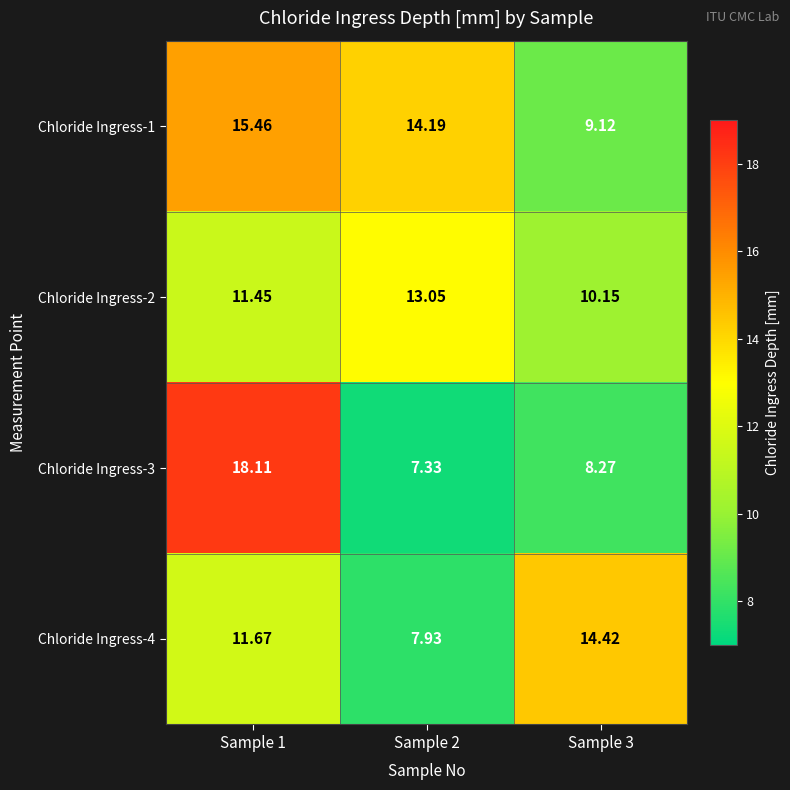

Is the value of Chloride Ingress-3 at Sample 2 greater than the value of Chloride Ingress-4 at Sample 1?

No